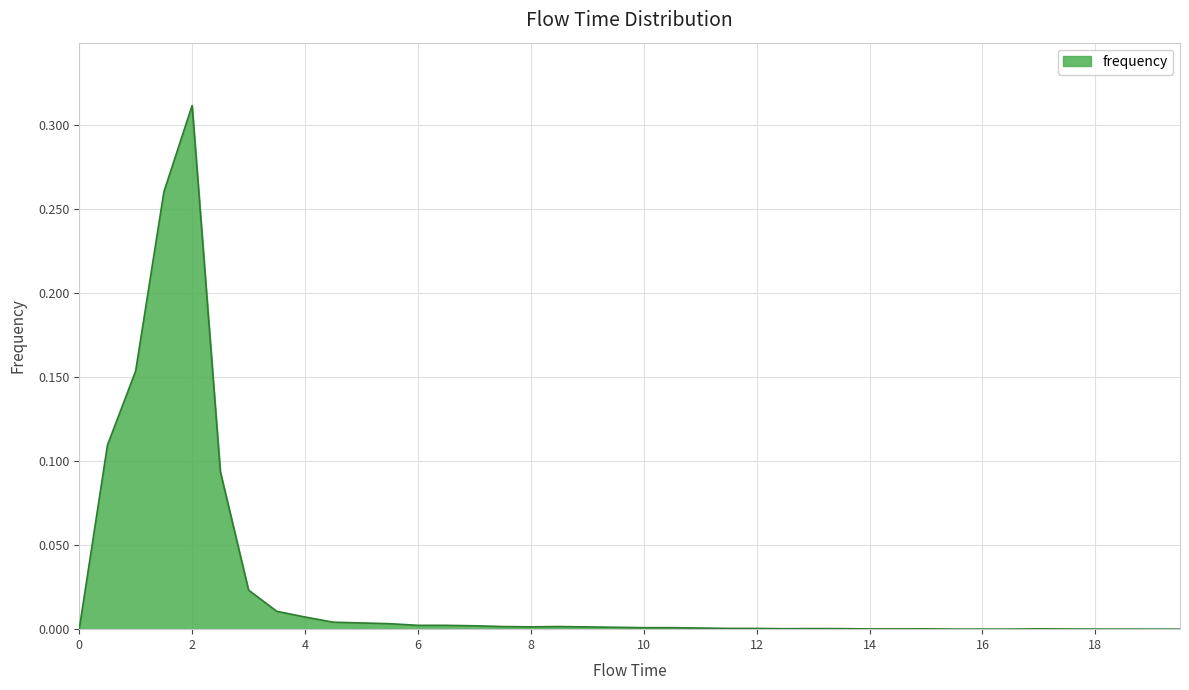

Reading left to right, what are all the values shown in this chart?

0.0=0.0	0.5=0.1	1.0=0.2	1.5=0.3	2.0=0.3	2.5=0.1	3.0=0.0	3.5=0.0	4.0=0.0	4.5=0.0	5.0=0.0	5.5=0.0	6.0=0.0	6.5=0.0	7.0=0.0	7.5=0.0	8.0=0.0	8.5=0.0	9.0=0.0	9.5=0.0	10.0=0.0	10.5=0.0	11.0=0.0	11.5=0.0	12.0=0.0	12.5=0.0	13.0=0.0	13.5=0.0	14.0=0.0	14.5=0.0	15.0=0.0	15.5=0.0	16.0=0.0	16.5=0.0	17.0=0.0	17.5=0.0	18.0=0.0	18.5=0.0	19.0=0.0	19.5=0.0